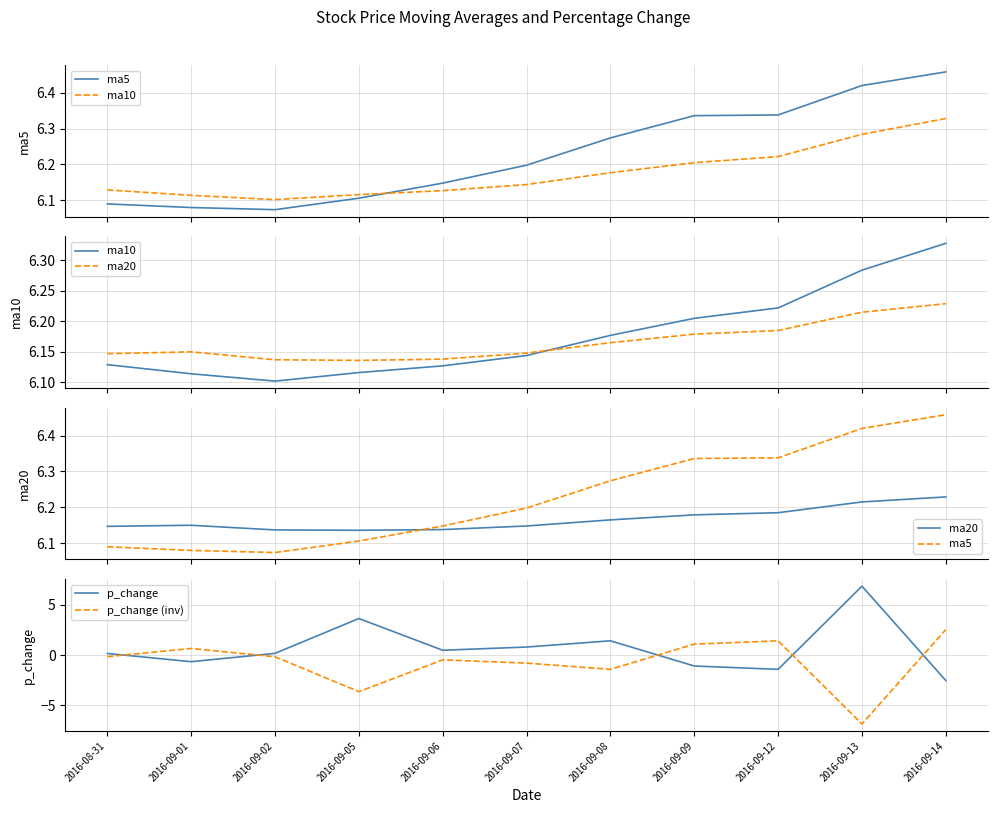

What is the difference between the highest and lowest values at 2016-09-09?

7.4